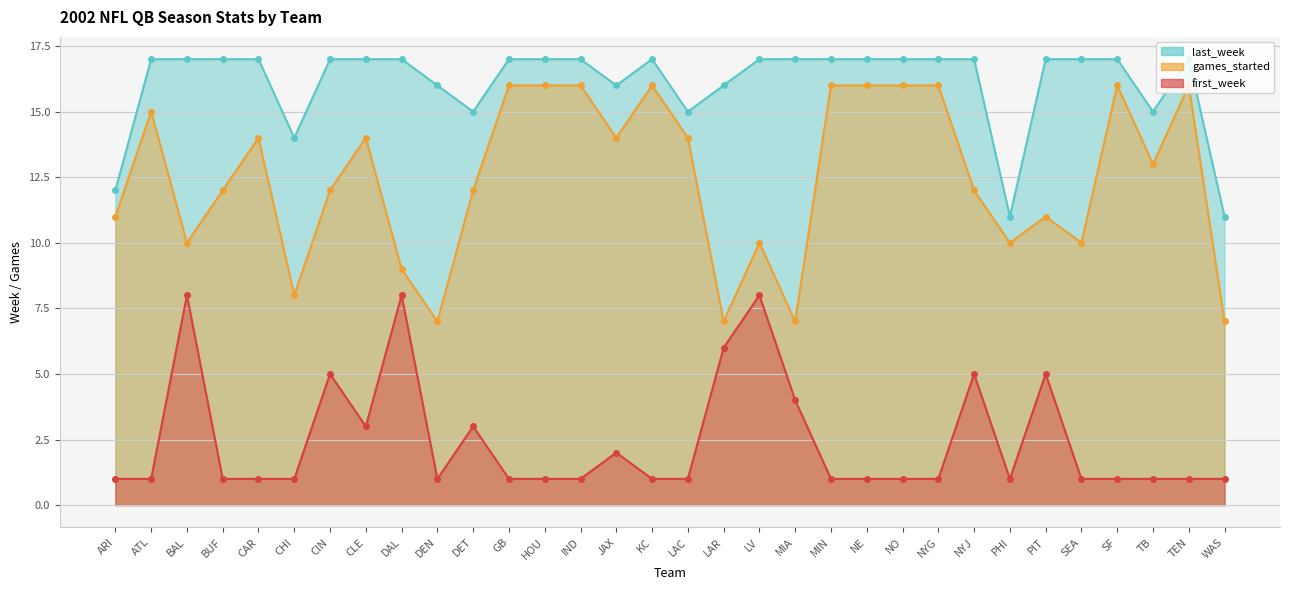

True or false: last_week has a value of 23 at NYG.

False